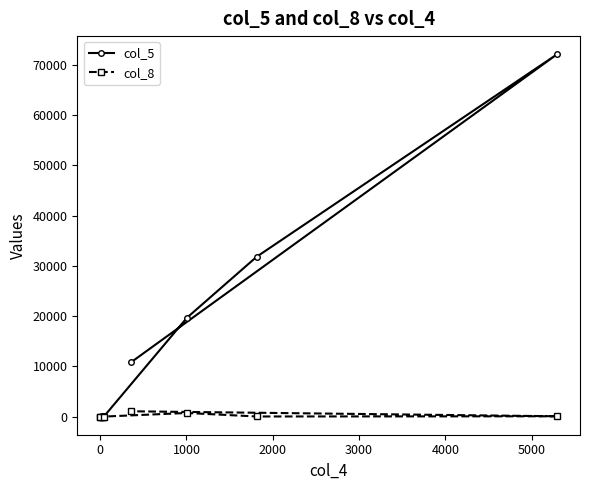

List the series in order of their overall mean, lowest first.

col_8, col_5